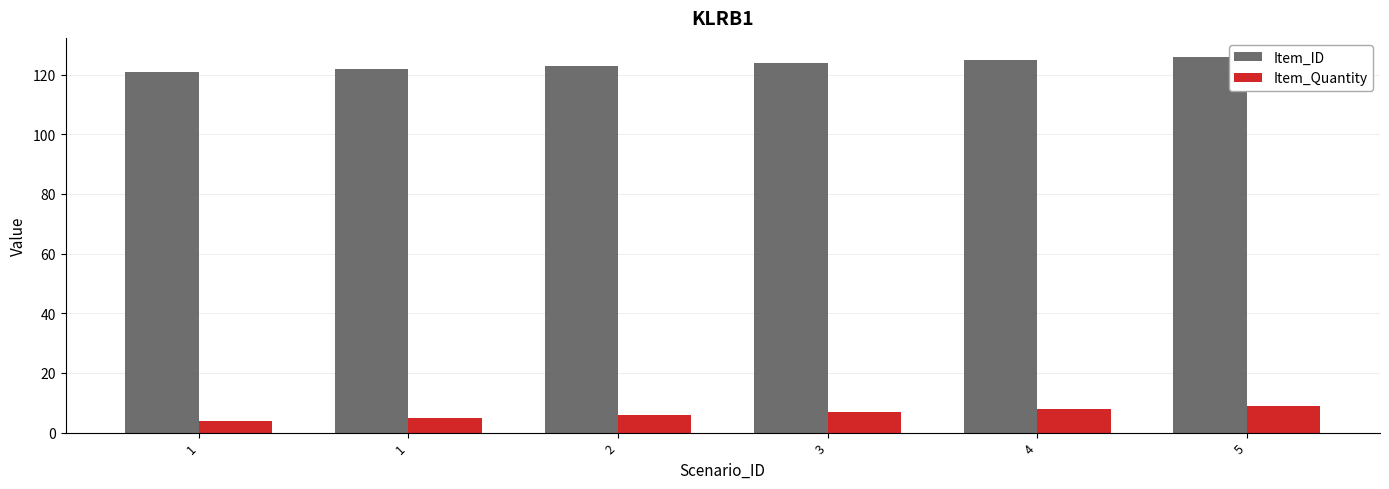

Which category has the highest value in the Item_ID series?

5